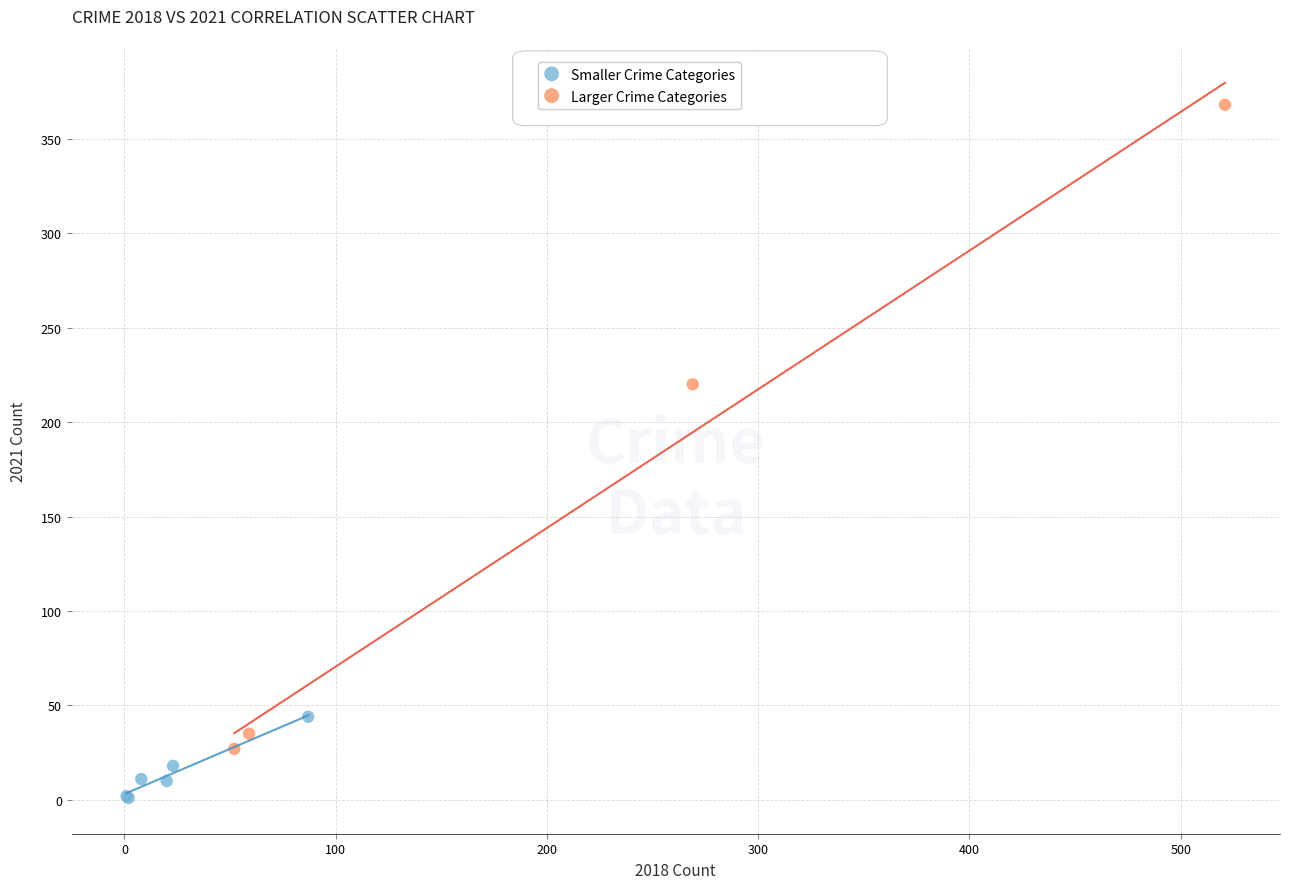

Which series contains the highest Y value?

Larger Crime Categories